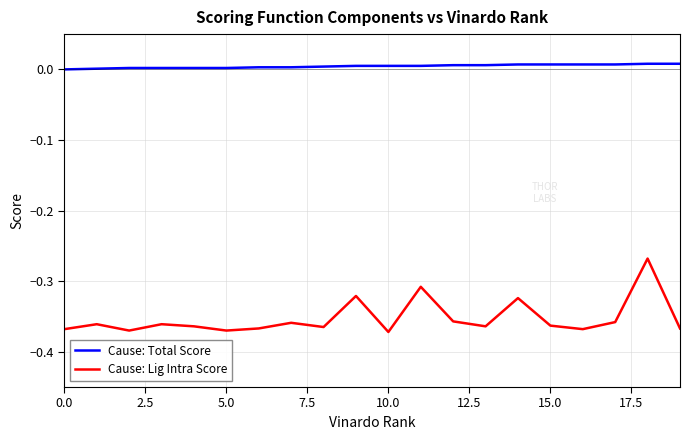

True or false: Cause: Lig Intra Score has more than 2 points higher than both neighbors.

True